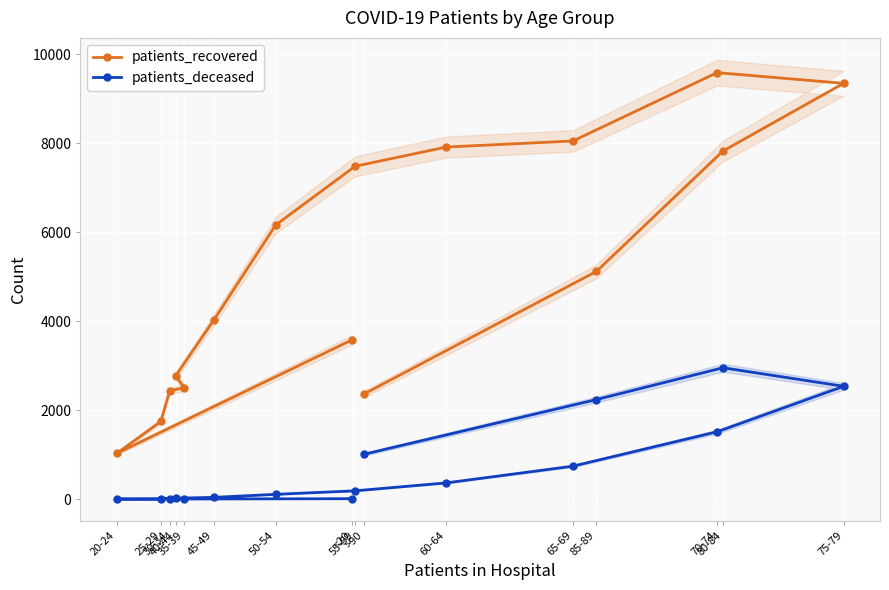

Reading left to right, what are all the values shown in this chart?

patients_recovered: <20=3582	20-24=1028	25-29=1748	30-34=2437	35-39=2504	40-44=2769	45-49=4026	50-54=6160	55-59=7482	60-64=7914	65-69=8050	70-74=9586	75-79=9346	80-84=7825	85-89=5119	>90=2363
patients_deceased: <20=11	20-24=3	25-29=3	30-34=15	35-39=14	40-44=22	45-49=41	50-54=109	55-59=188	60-64=366	65-69=742	70-74=1515	75-79=2537	80-84=2954	85-89=2239	>90=1009